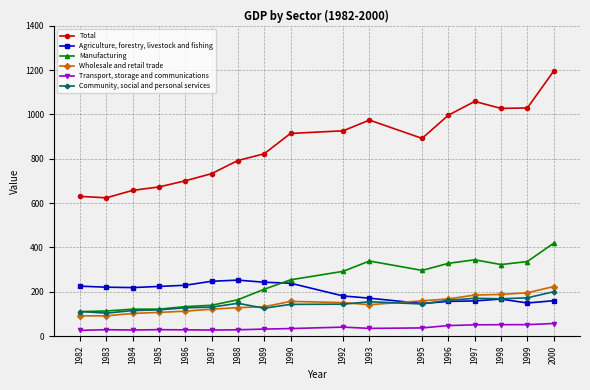

Count the number of categories in the chart.

17